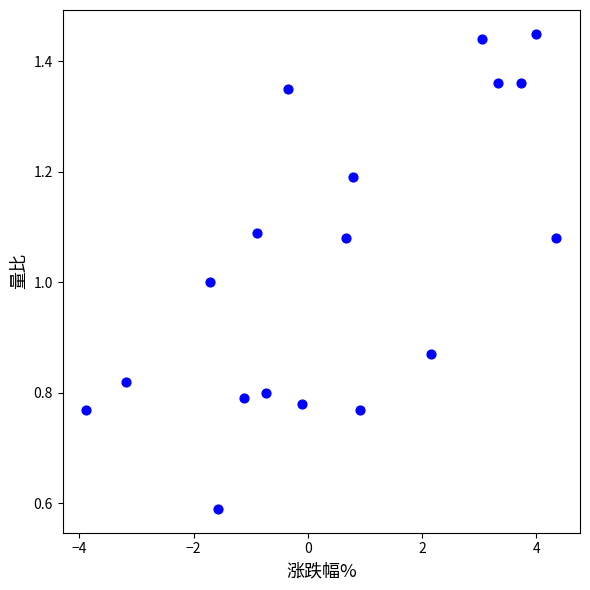

What is the range of X values (max minus min)?

8.2